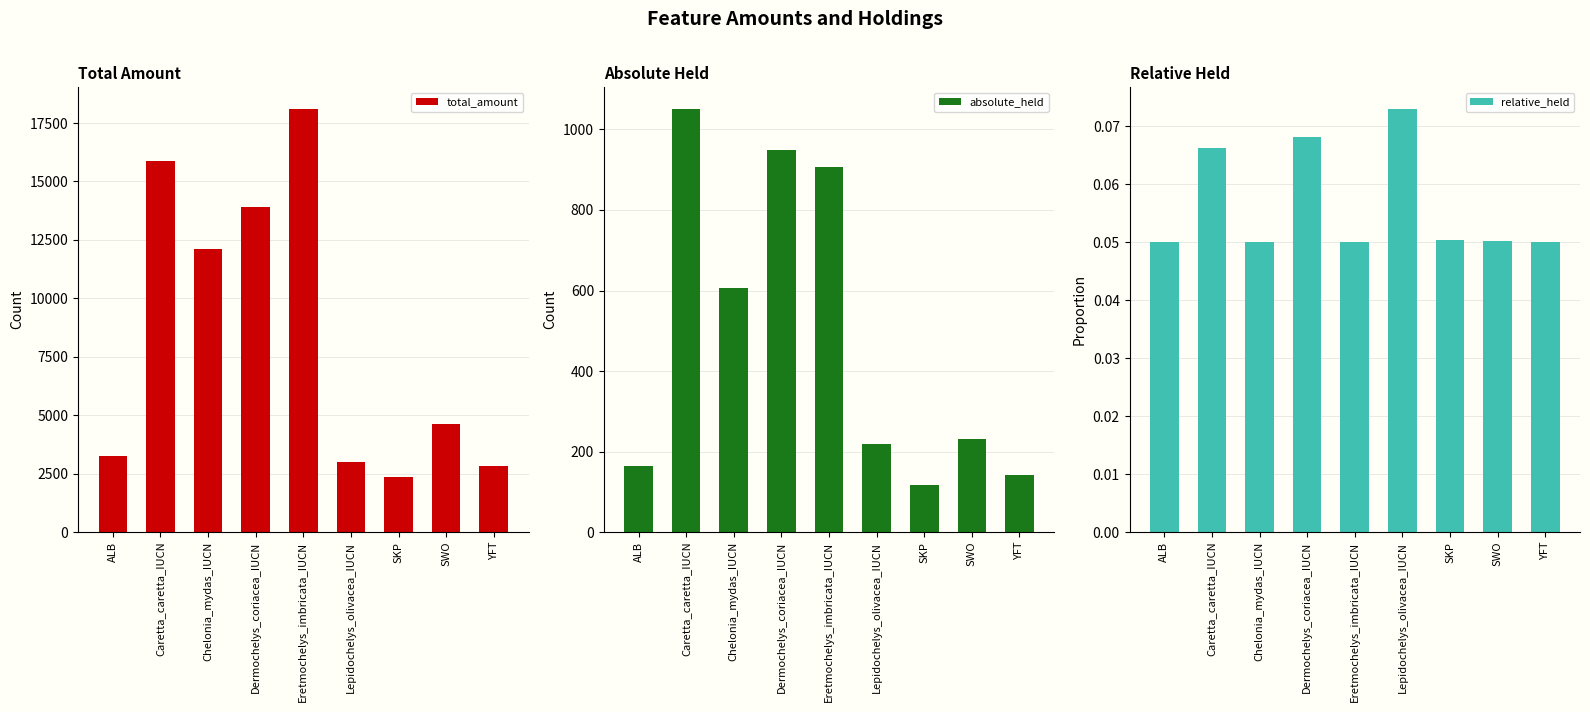

At which label does absolute_held reach its peak?

Caretta_caretta_IUCN